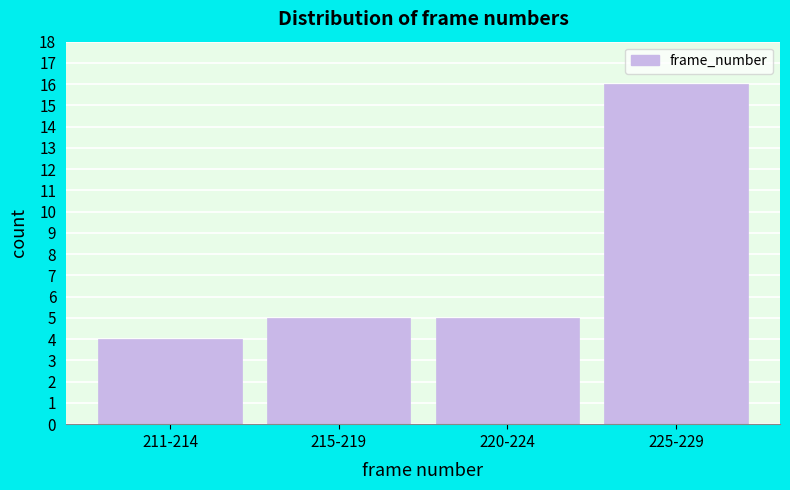

Reading right to left, list all the values displayed in this chart.

16	5	5	4